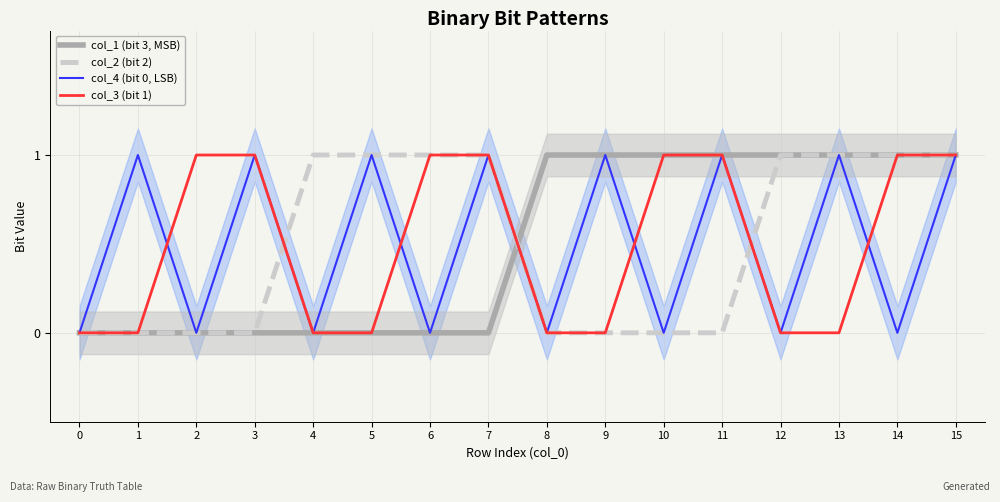

What is the difference between the maximum and minimum values in the col_2 (bit 2) series?

1